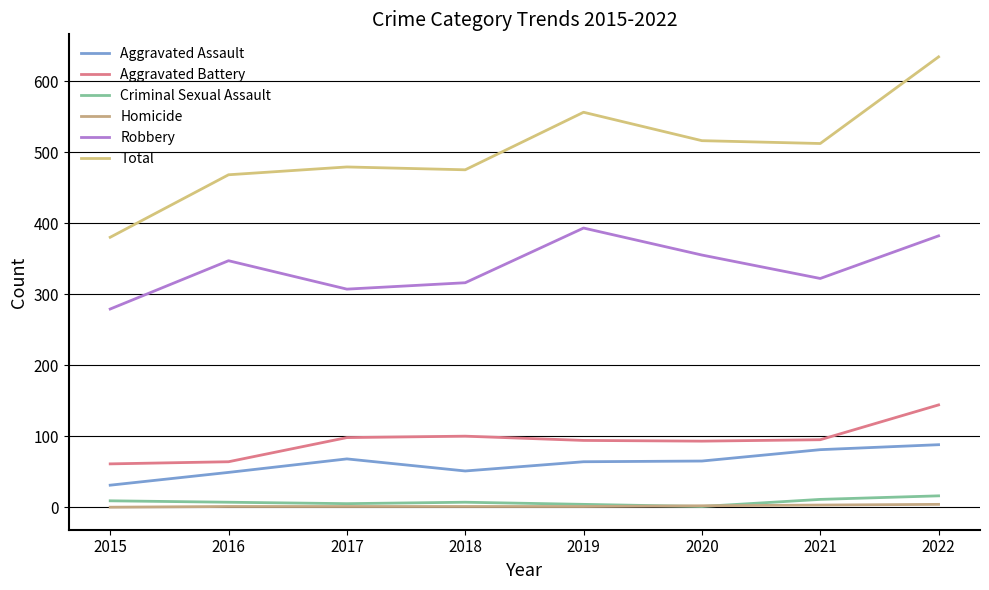

At which label is Criminal Sexual Assault closest to 8?

2015